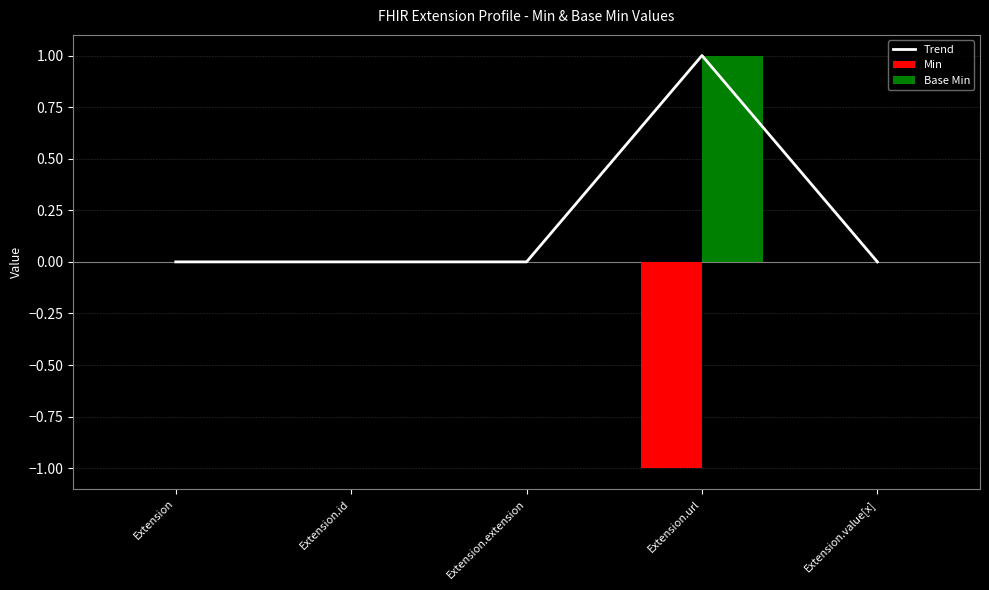

Count the number of data series in this chart.

3